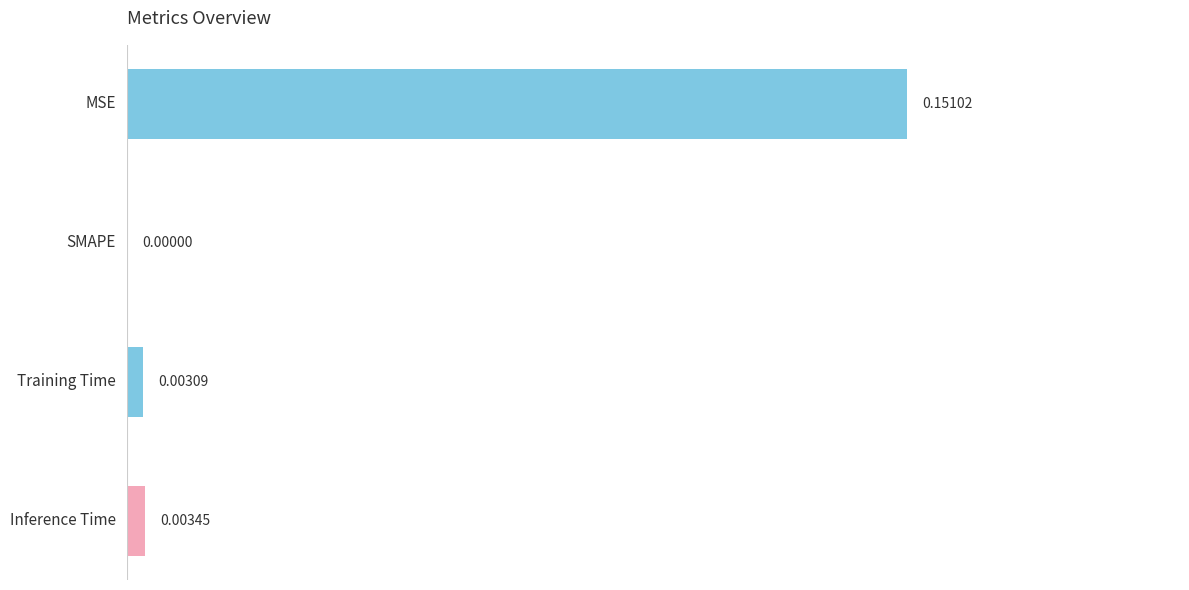

Where is the data nearest to the value 0?

SMAPE